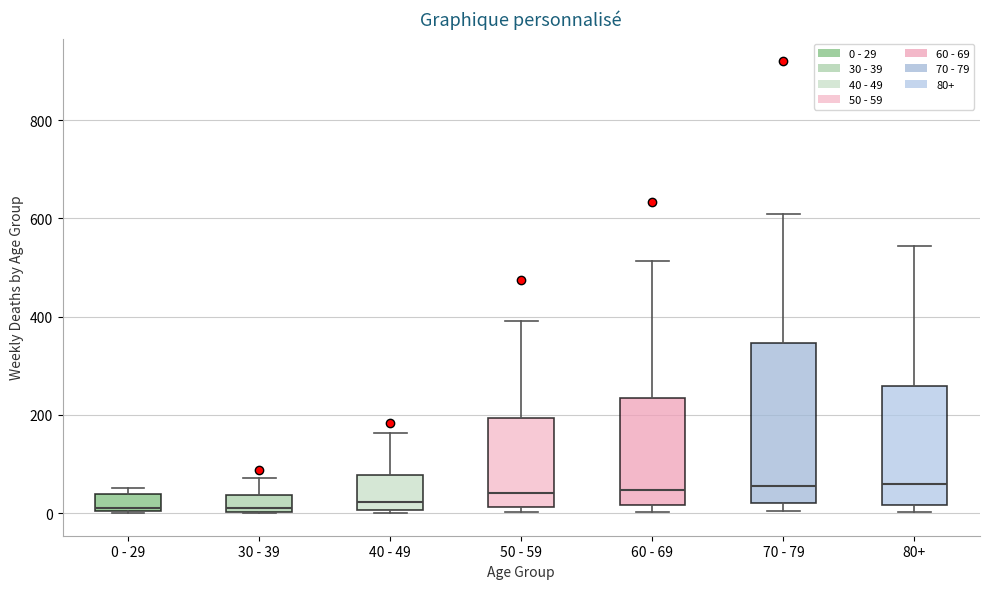

Where does the upper whisker of the box for 60 - 69 end on the y-axis? The values are not printed on the chart, so give them approximately, as read against the axis.

520